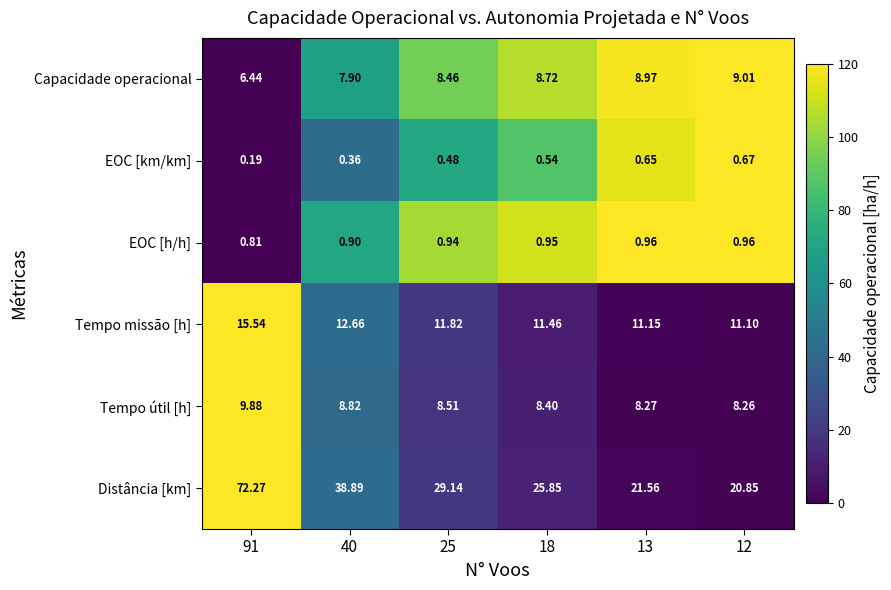

Count the number of categories in the chart.

6